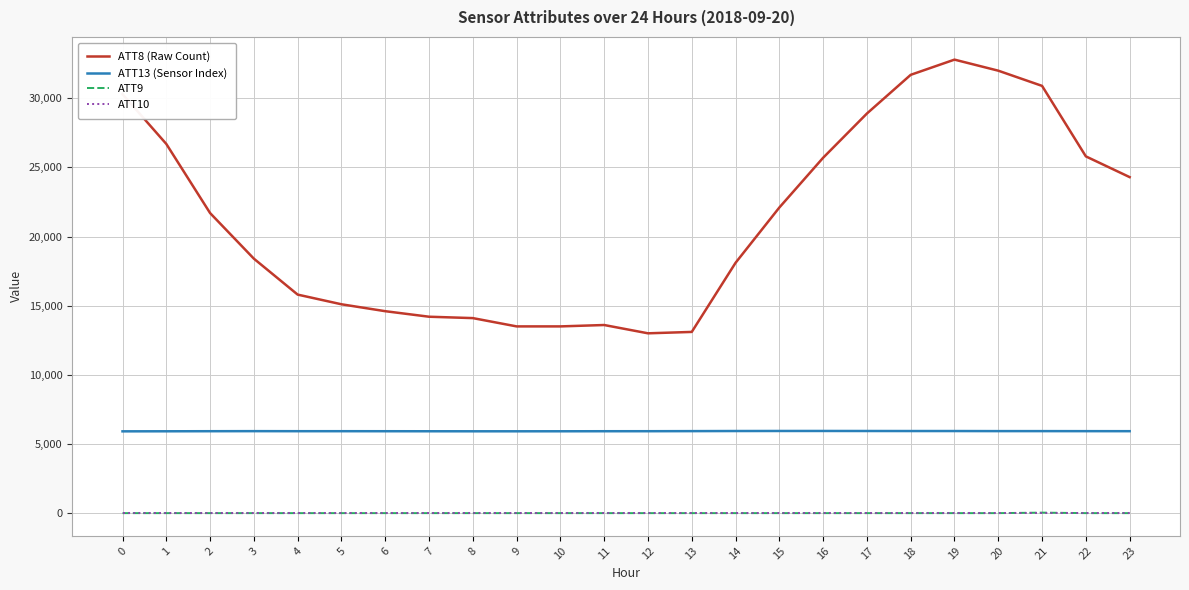

True or false: ATT10 and ATT13 (Sensor Index) cross at least once.

False